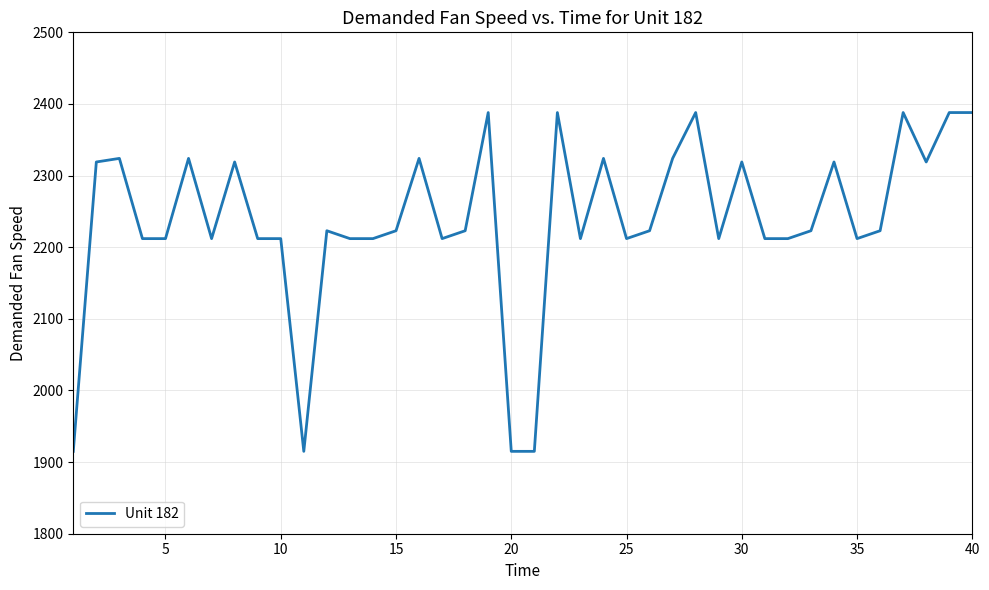

What is the greatest value displayed?

2388